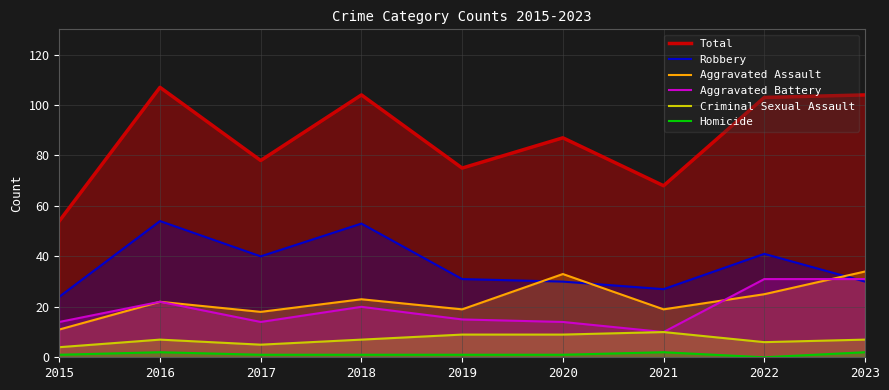

Which has a higher value, 2023 or 2022?

2023